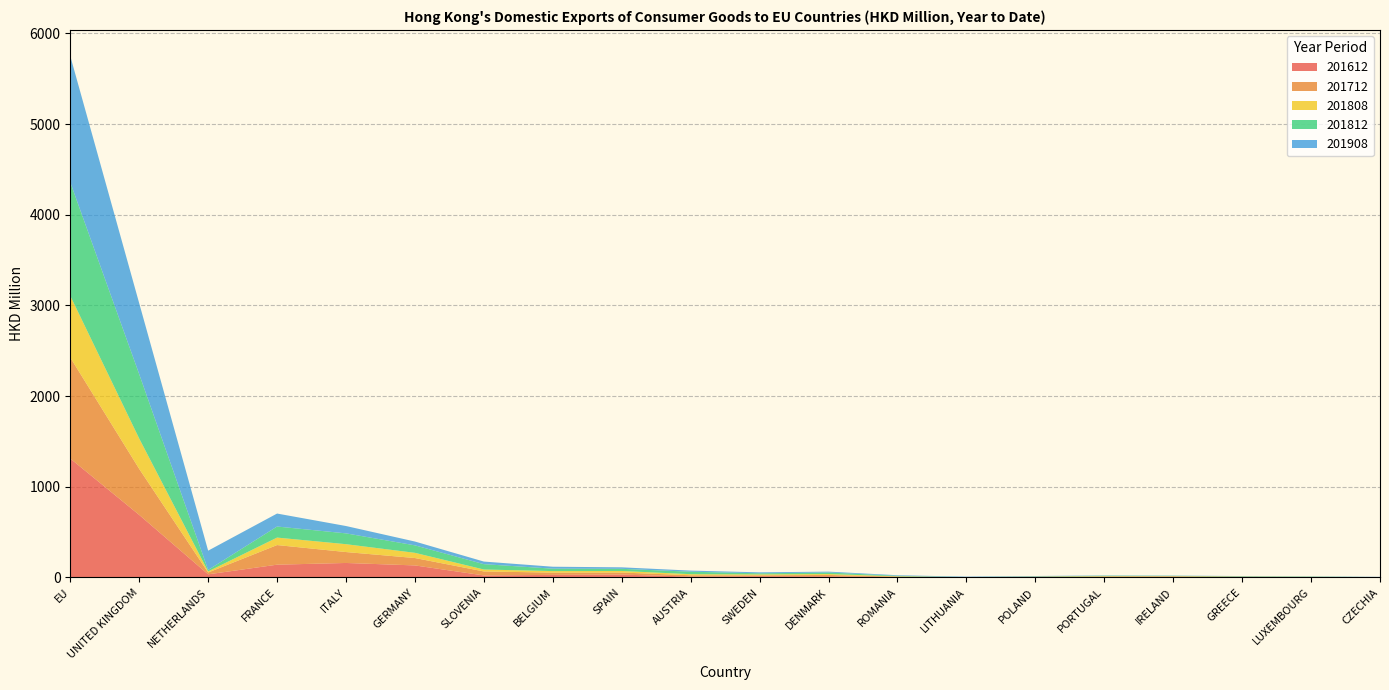

Reading left to right, transcribe all the data shown in this chart.

201612: 1311.3	689.8	34.4	140.9	159.8	132.6	22.2	28.4	31.5	9.5	13.5	12.6	4.0	1.2	3.3	4.3	6.2	3.9	1.8	1.0
201712: 1114.2	507.5	20.1	216.3	120.4	81.5	44.1	24.9	22.7	14.6	10.0	15.0	5.2	1.6	4.0	6.7	6.4	3.3	2.4	1.0
201808: 680.0	334.7	12.1	82.4	86.6	57.4	21.3	16.8	17.3	11.8	9.9	10.0	3.4	0.5	1.7	3.1	1.6	2.1	2.4	0.9
201812: 1252.6	709.6	16.4	122.0	119.4	82.4	58.9	26.8	23.5	27.4	12.3	16.8	5.9	0.6	2.9	5.3	4.2	3.7	2.8	1.1
201908: 1392.8	782.4	212.5	143.2	81.0	42.1	28.6	21.5	16.7	12.1	10.5	9.8	6.1	4.9	4.0	2.8	2.4	2.3	2.1	2.1